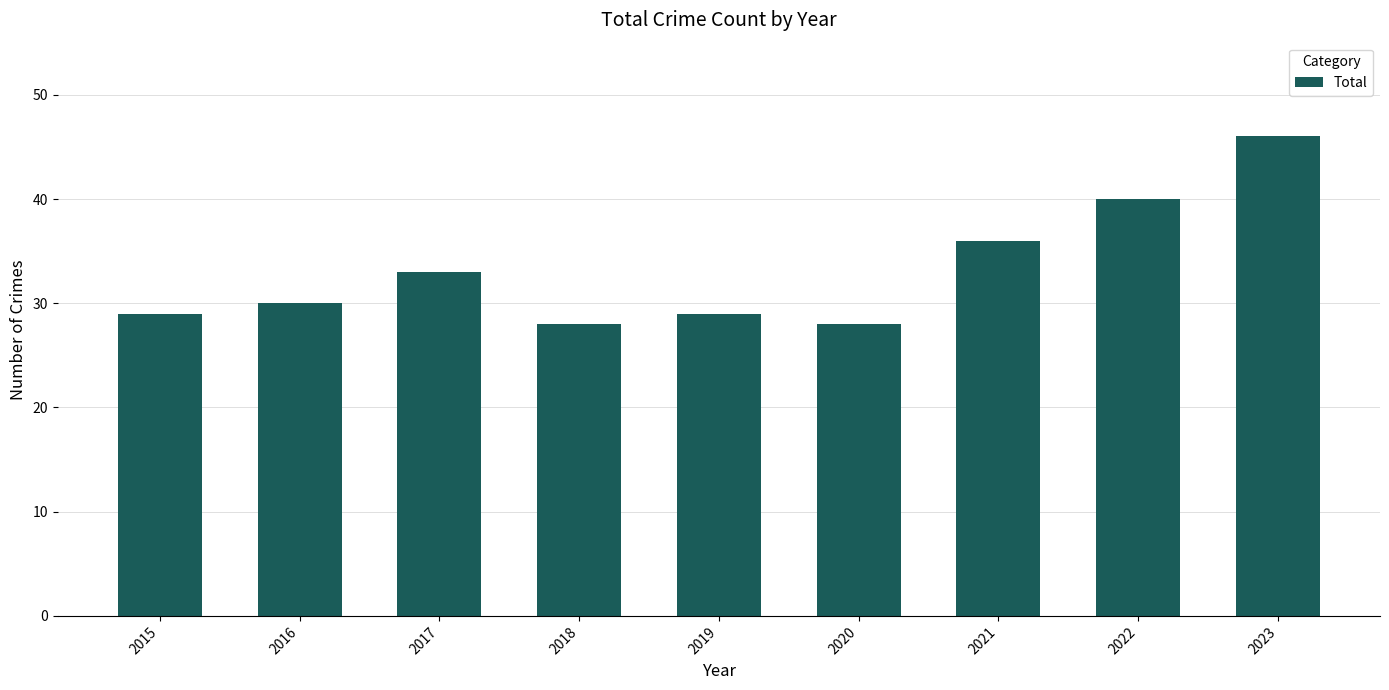

What is the difference between the maximum and minimum values?

18